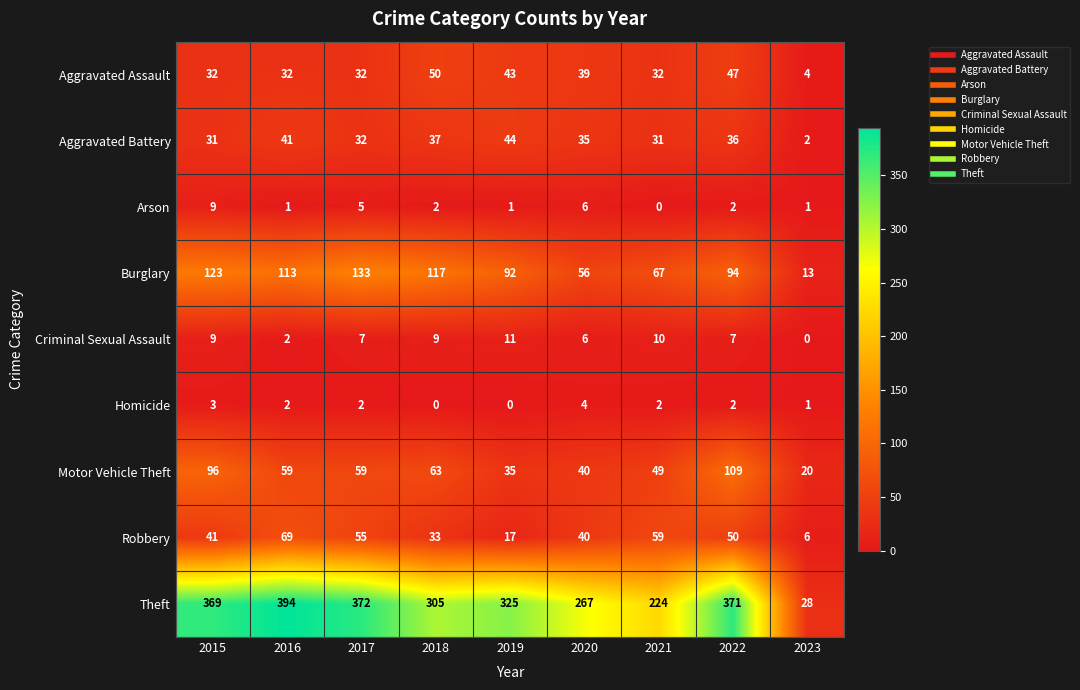

What is the maximum value shown in the chart?

394